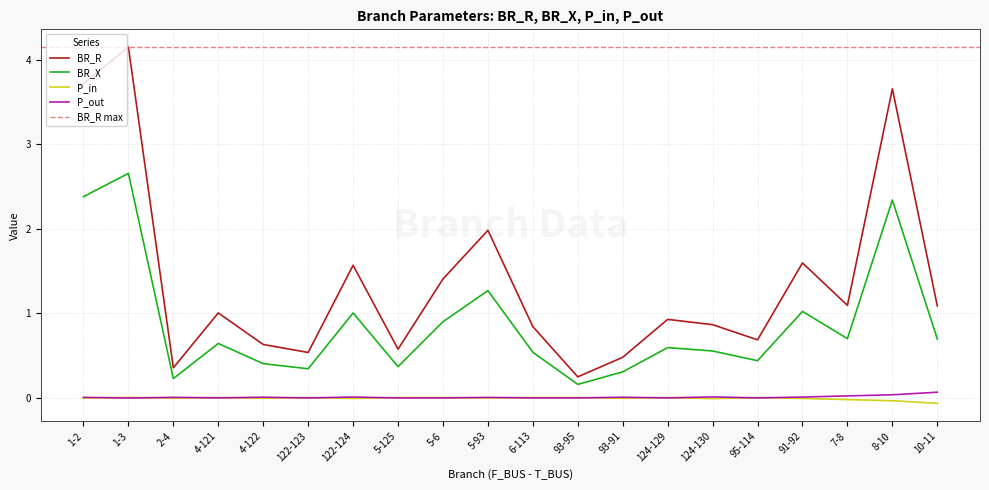

Is the value of BR_X at 5-125 greater than the value of P_in at 91-92?

Yes